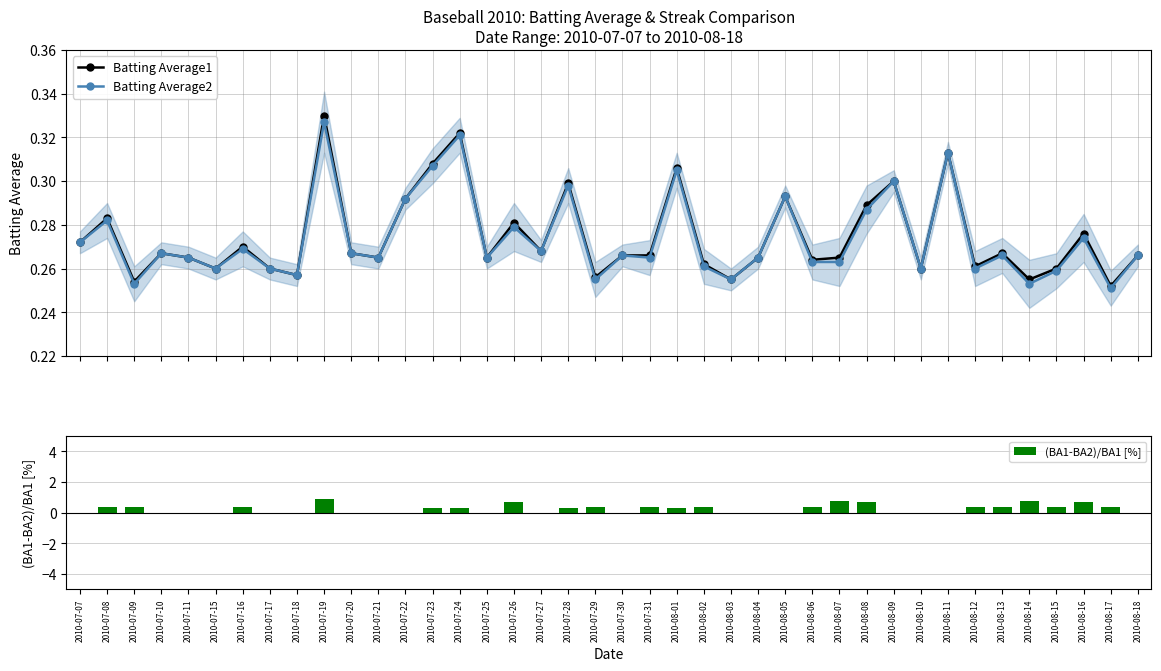

True or false: Batting Average1 has more than 1 interior local peaks.

True